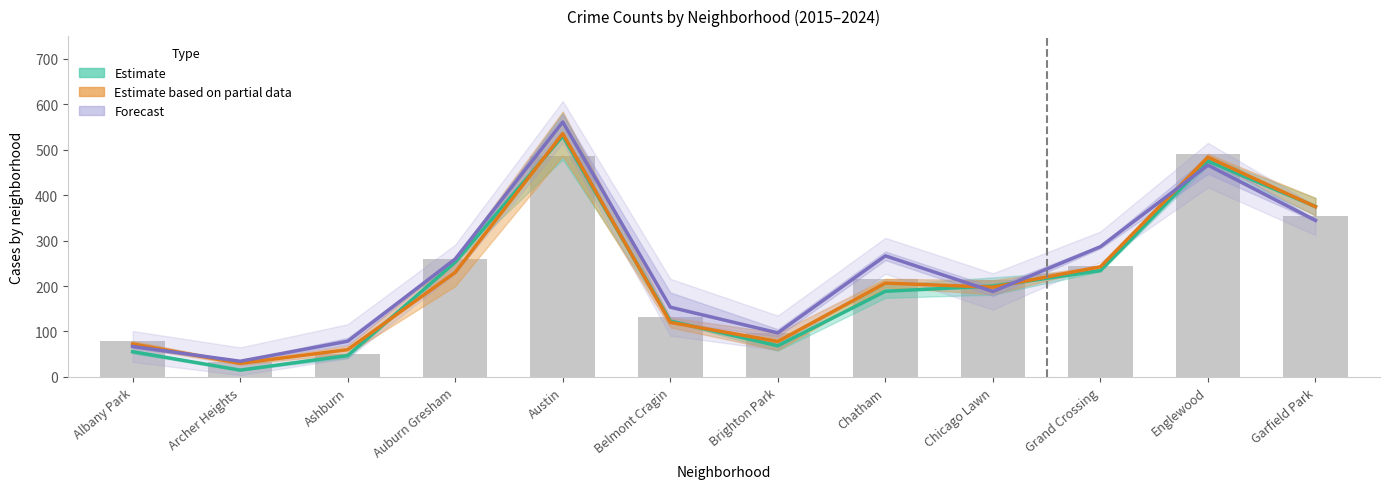

What is the change in value from Ashburn to Brighton Park?

+46